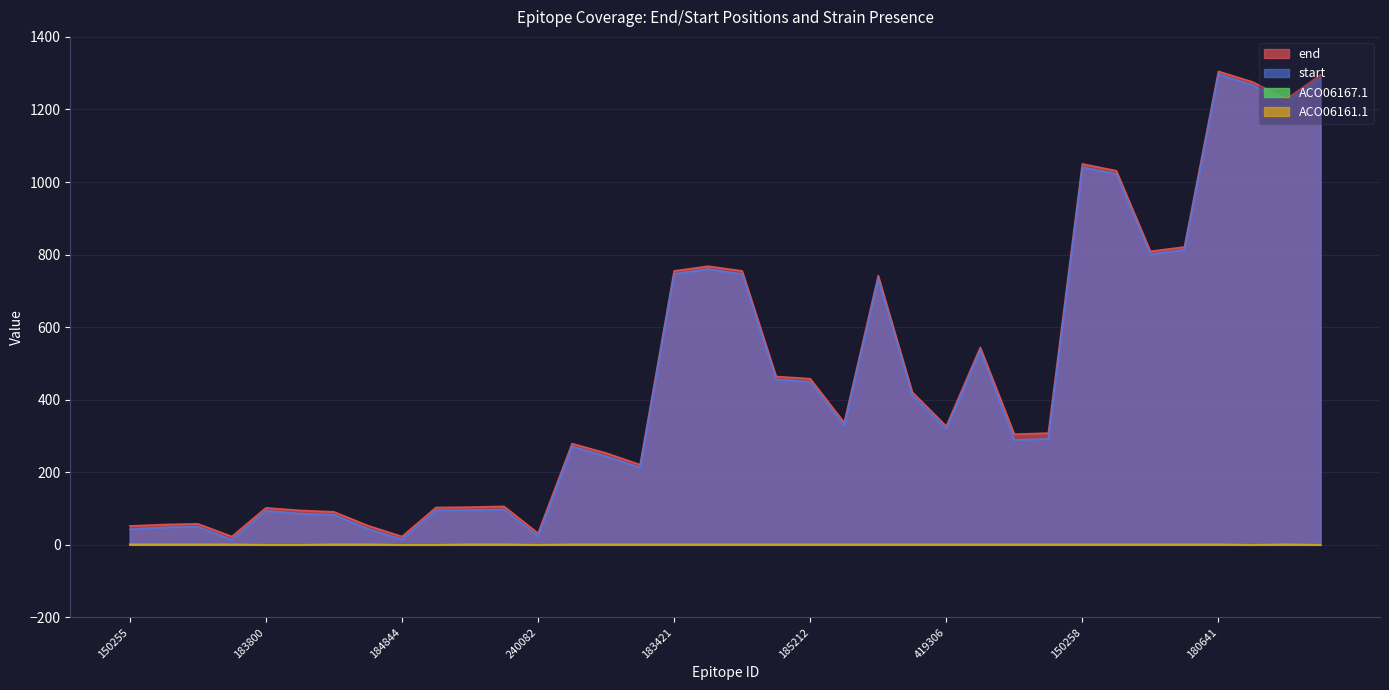

The value of ACO06161.1 at 183245 is 0. True or false?

True